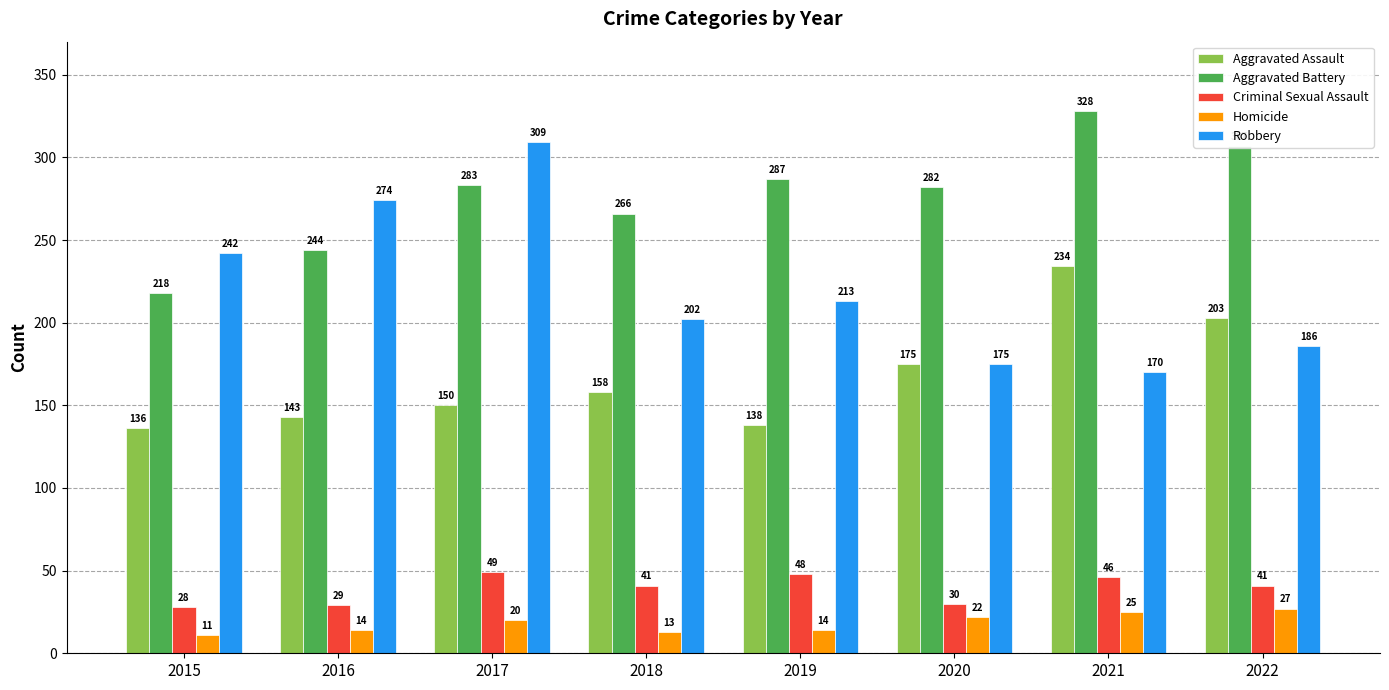

Rank the series by their maximum value, from highest to lowest.

Aggravated Battery, Robbery, Aggravated Assault, Criminal Sexual Assault, Homicide